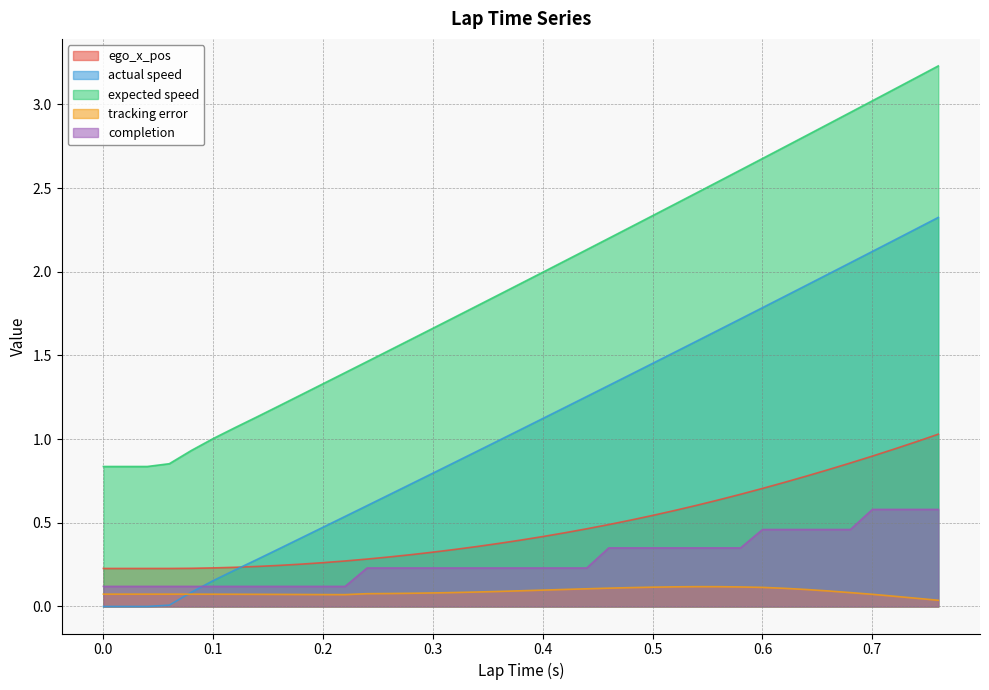

Between 0.06 and 0.24, which is larger?

0.24